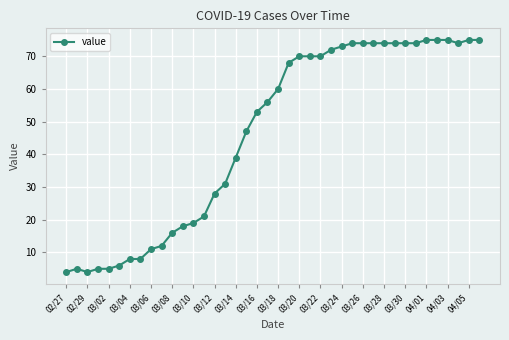

What is the value of the 22nd point from the left?

68